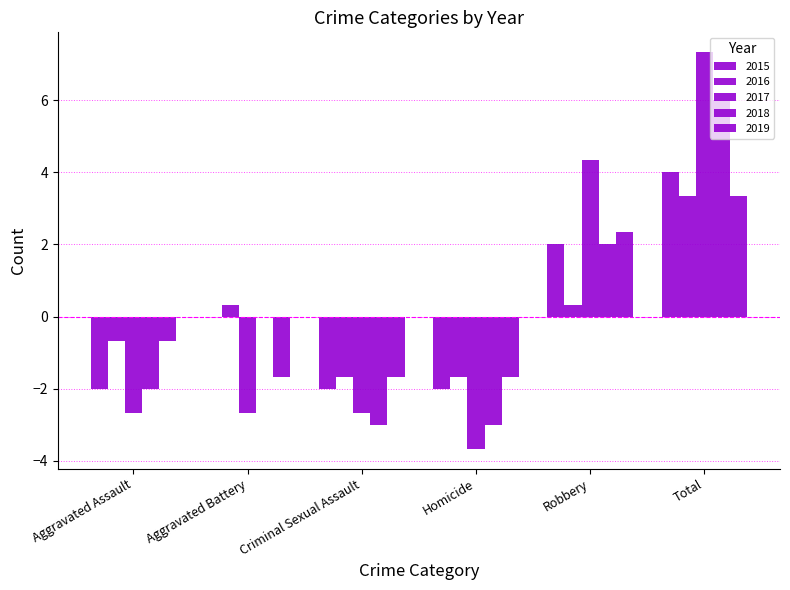

Reading right to left, list all the values displayed in this chart.

2015: 4.0	2.0	-2.0	-2.0	0.0	-2.0
2016: 3.3	0.3	-1.7	-1.7	0.3	-0.7
2017: 7.3	4.3	-3.7	-2.7	-2.7	-2.7
2018: 6.0	2.0	-3.0	-3.0	0.0	-2.0
2019: 3.3	2.3	-1.7	-1.7	-1.7	-0.7